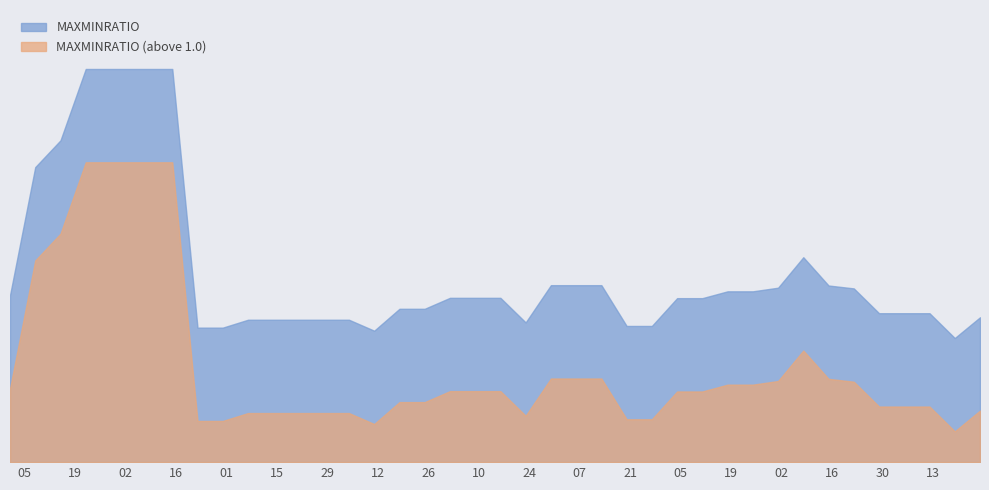

The chart shows a value of 3.1 at 2016-08-08. True or false?

False